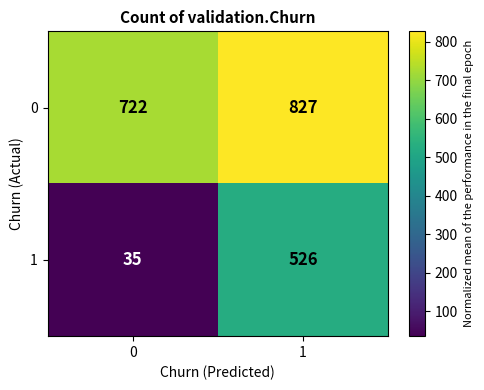

What is the total value across all series at 1?

1353